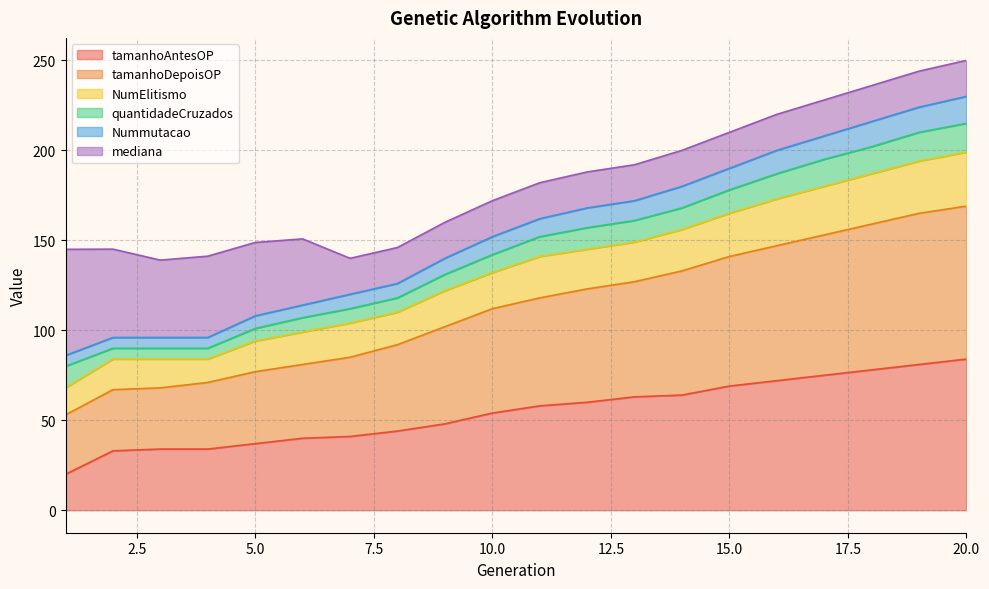

Where is Nummutacao nearest to the value 147?

10